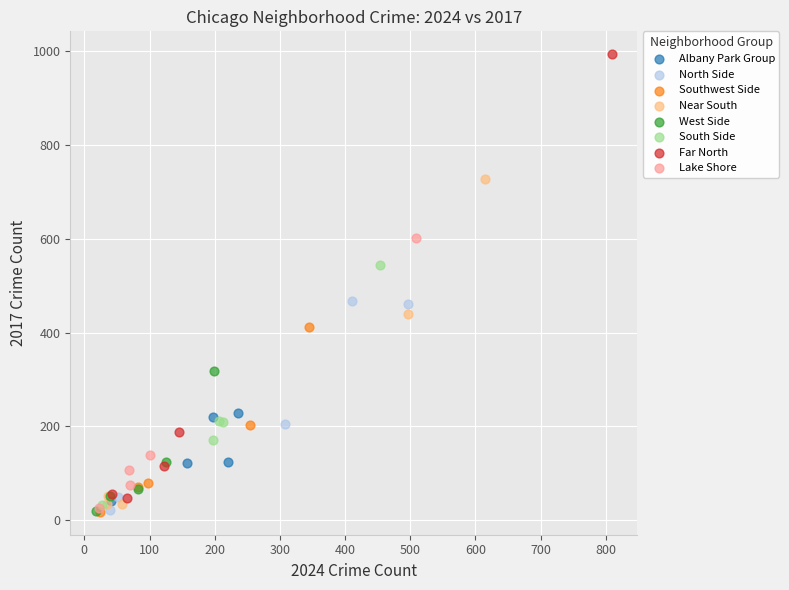

Which series contains the highest Y value?

Far North